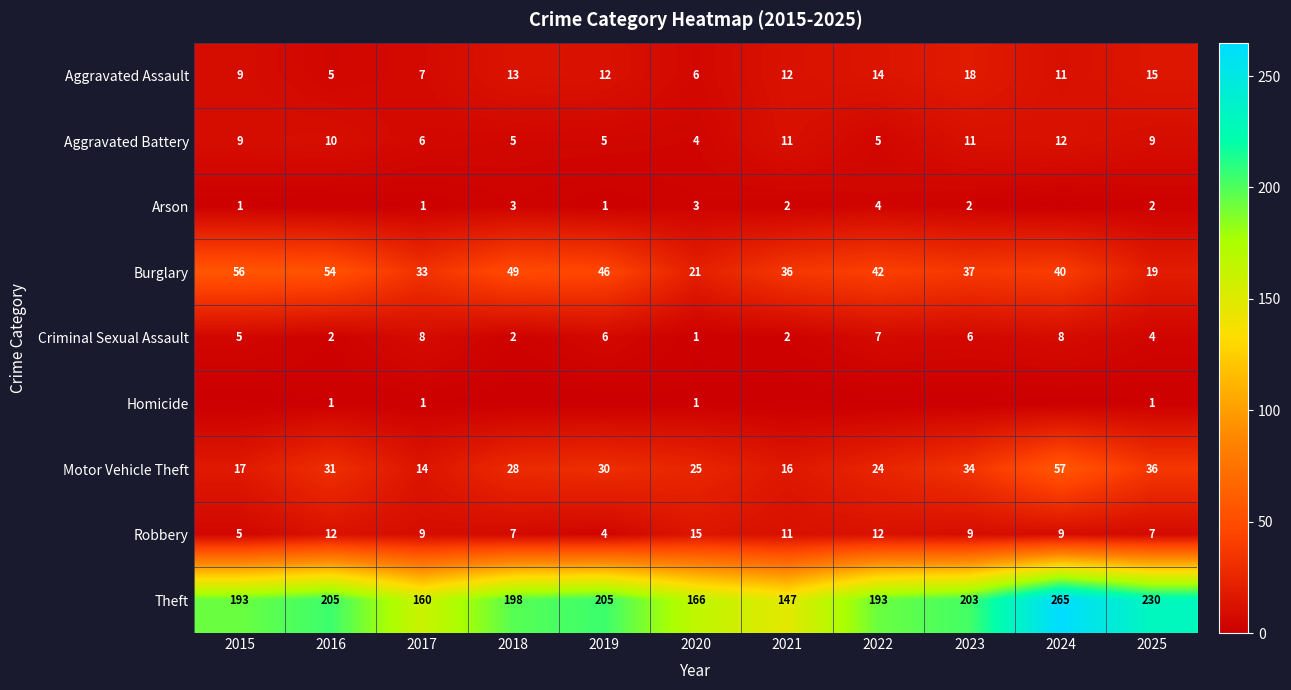

Which category has the lowest value in the Theft series?

2021